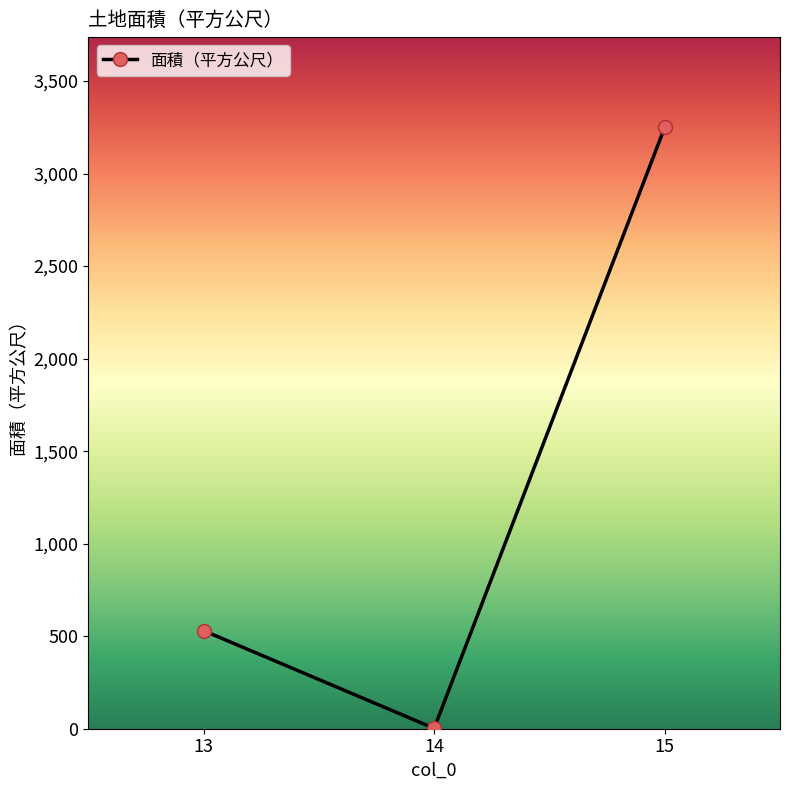

Is it true that the value at 15 is 3250?

True